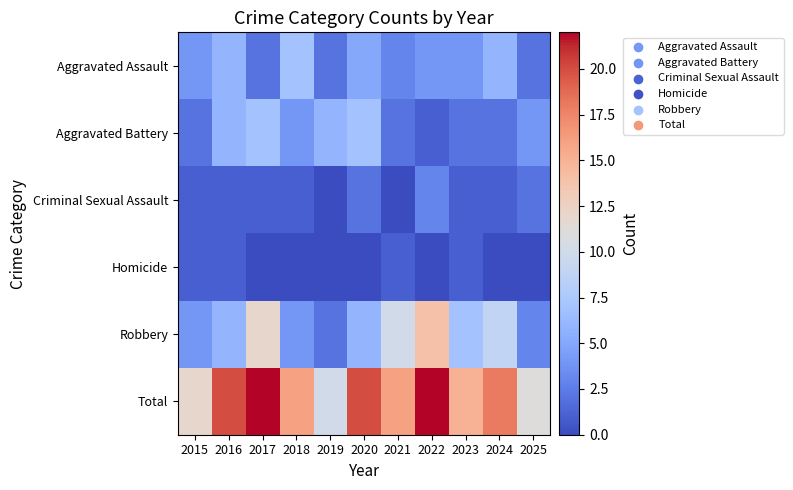

What is the total value across all series at 2020?

40